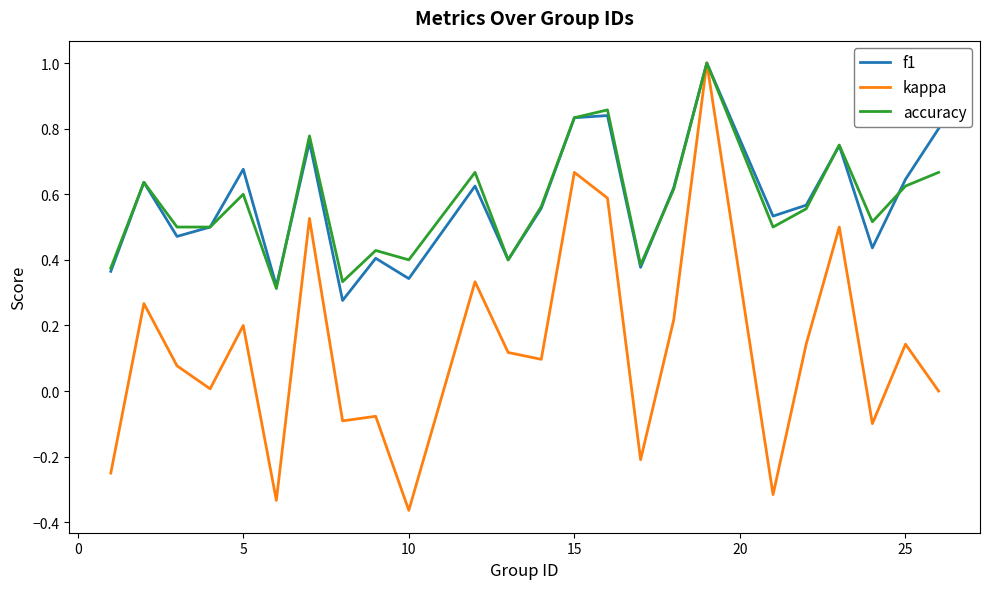

Which series has the largest range (max minus min)?

kappa